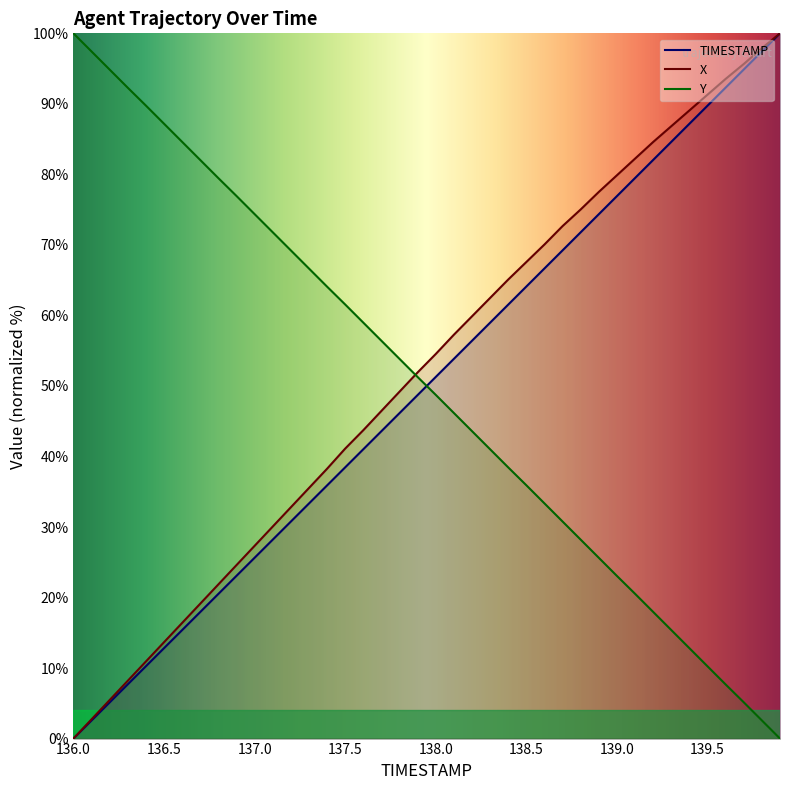

How many times do TIMESTAMP and Y cross each other?

1